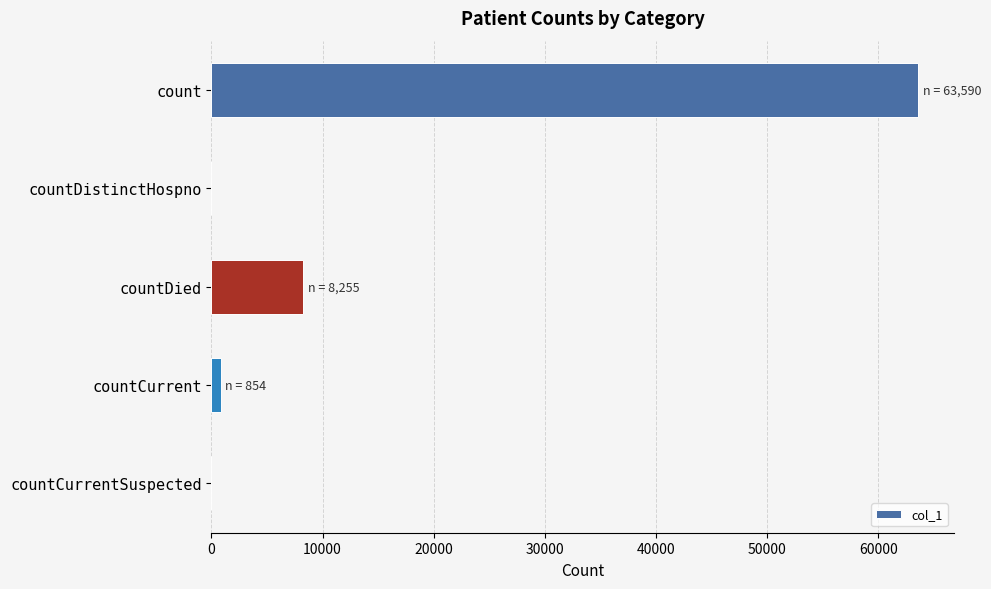

True or false: the data shows 63590 at count.

True